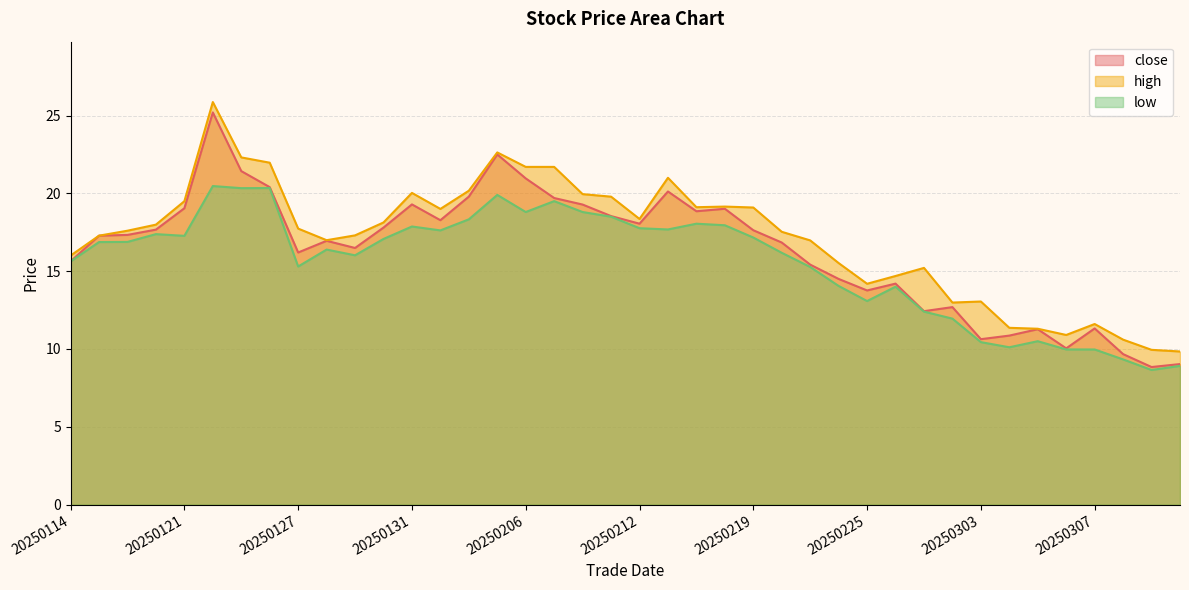

What is the value of the high point at the 10th from the left?

17.0